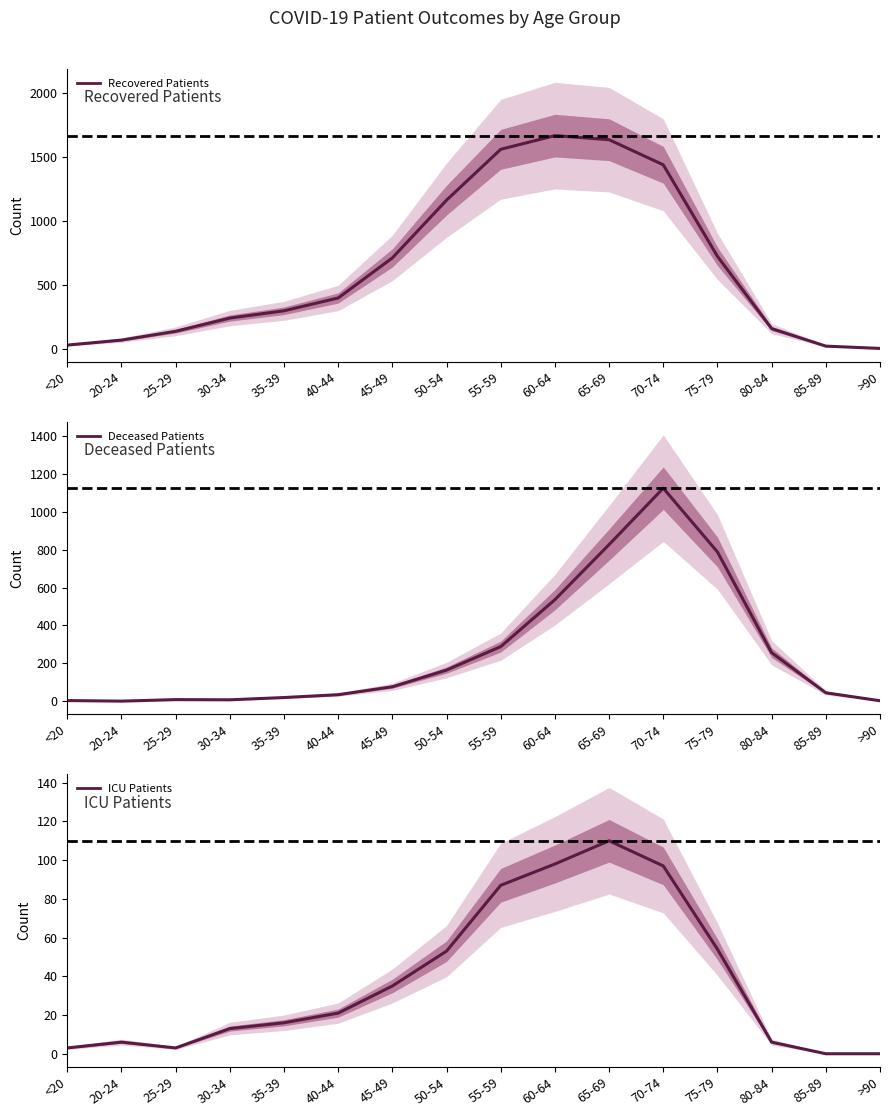

What is the sum of the Deceased Patients values at 70-74 and 65-69?

1952